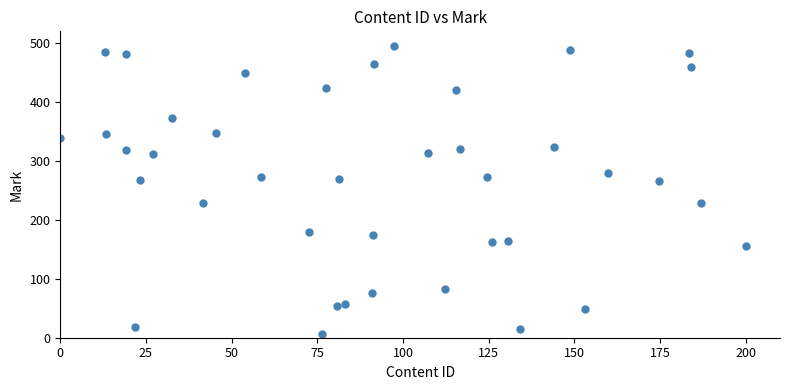

What is the range of Y values (max minus min)?

488